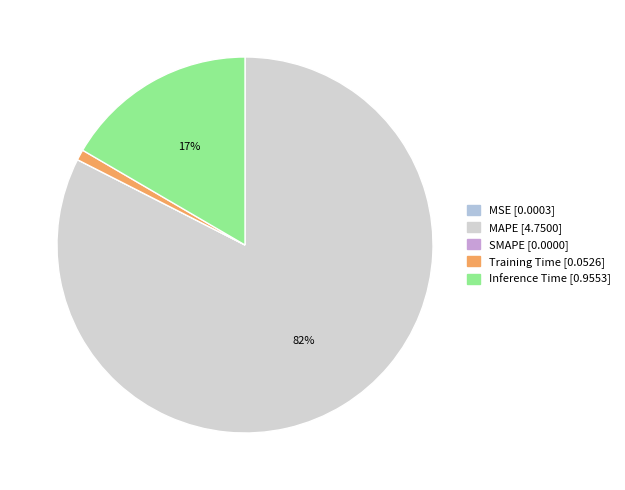

To the nearest percent, what is the combined percentage of Inference Time and Training Time?

18%